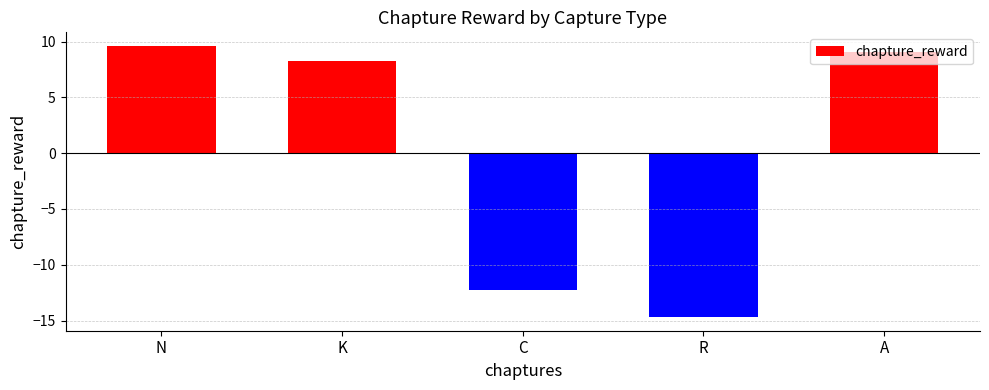

Is it true that the value at N is 6.1?

False